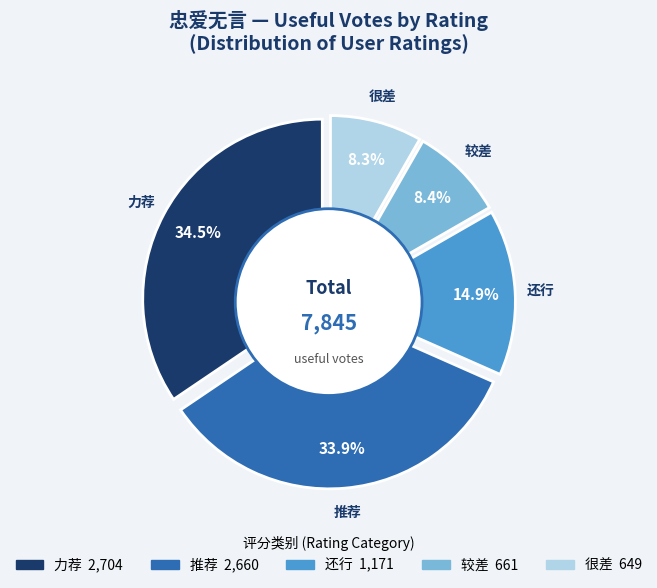

Is it true that 32 is 12% of the pie?

False